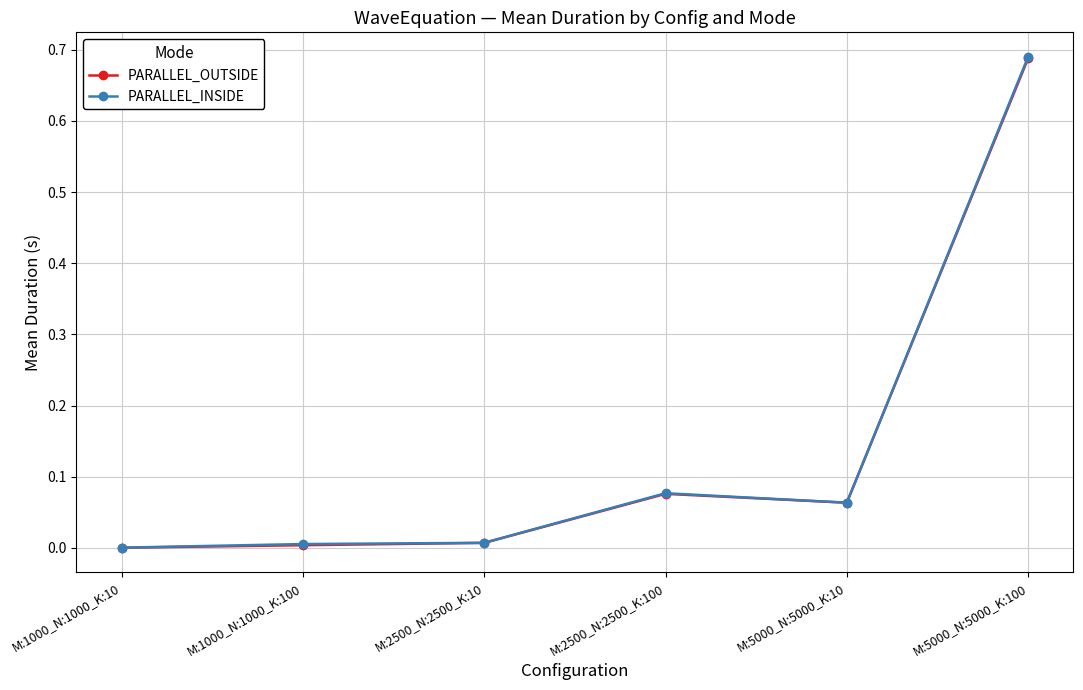

Which series has the largest range (max minus min)?

PARALLEL_INSIDE